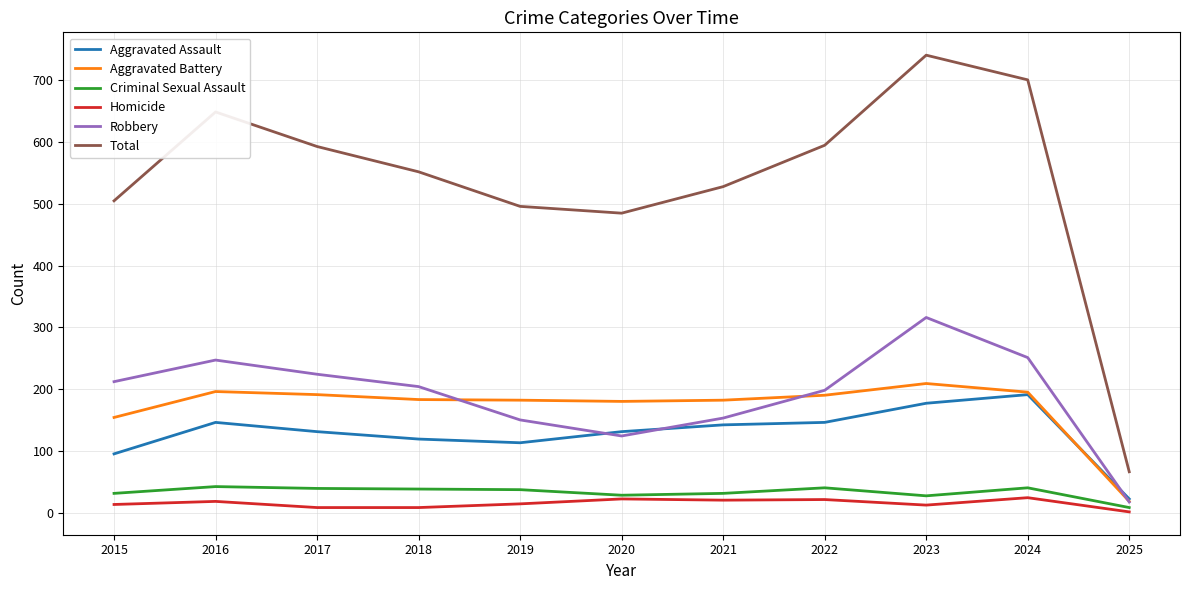

What is the approximate value of Robbery at 2022?

198